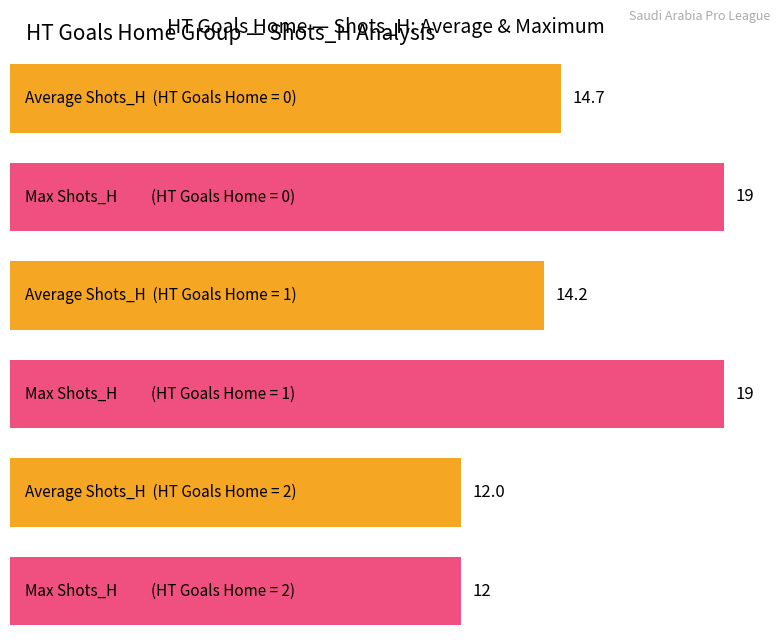

Count the number of data series in this chart.

2